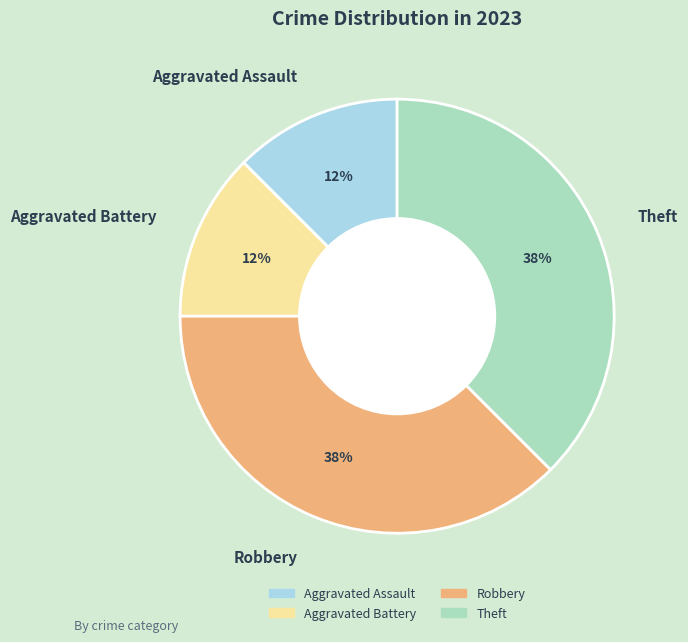

Combined, do Aggravated Battery and Aggravated Assault account for over 50%?

No